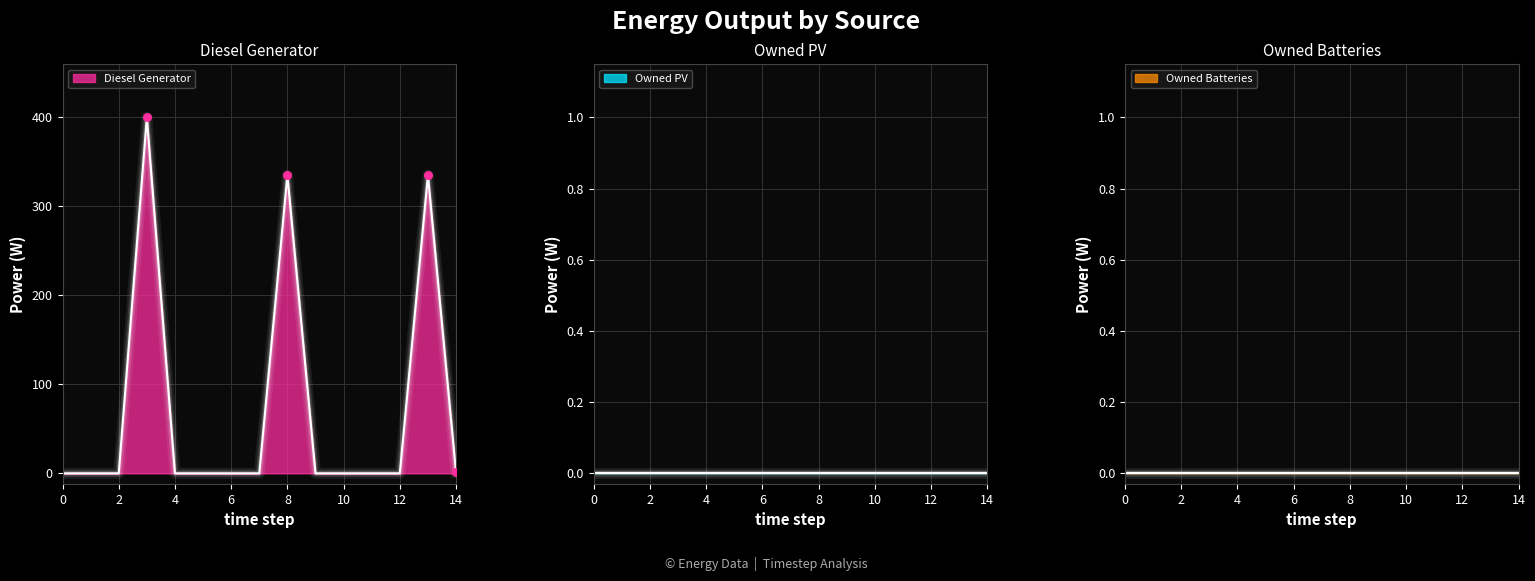

What is the total value across all series at 3?

400.0